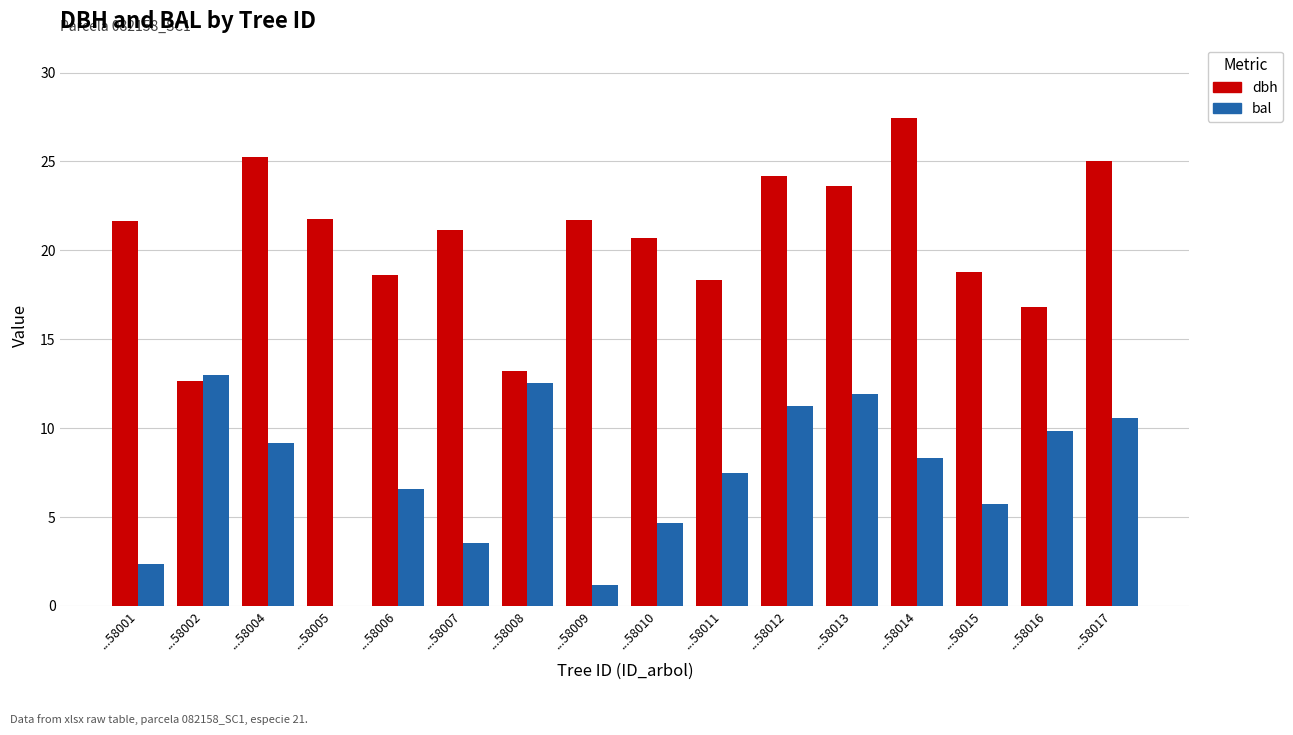

Where is dbh nearest to the value 20?

...58010